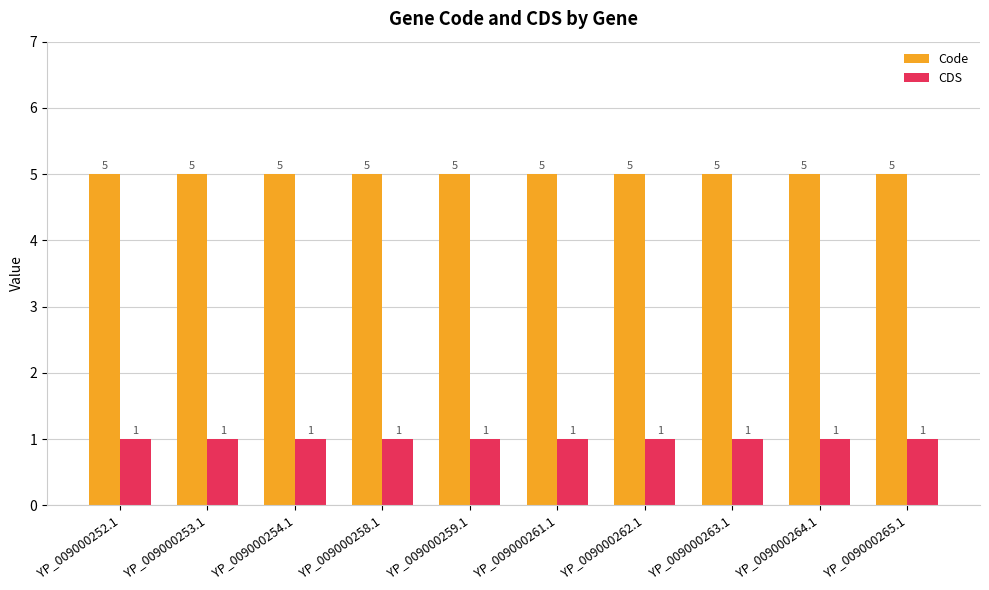

Reading right to left, what are all the values shown in this chart?

Code: 5	5	5	5	5	5	5	5	5	5
CDS: 1	1	1	1	1	1	1	1	1	1